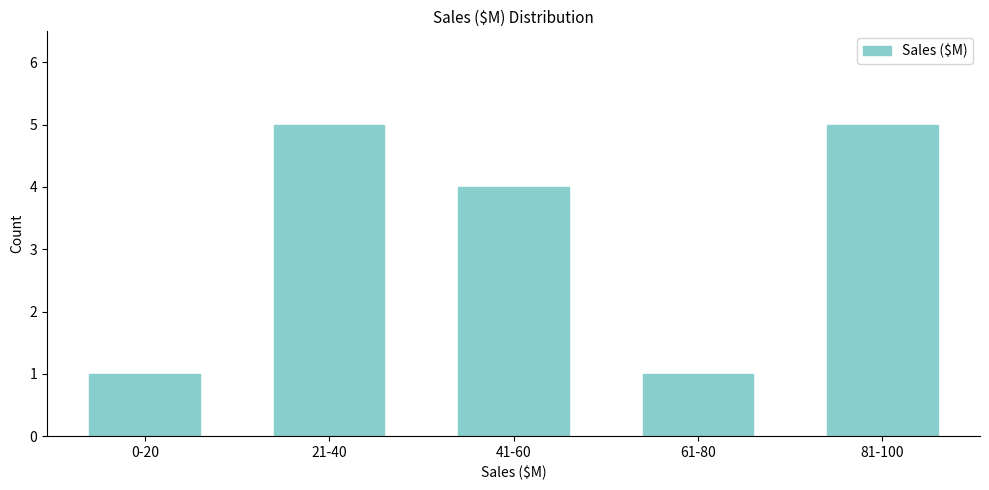

Reading right to left, transcribe all the data shown in this chart.

5	1	4	5	1